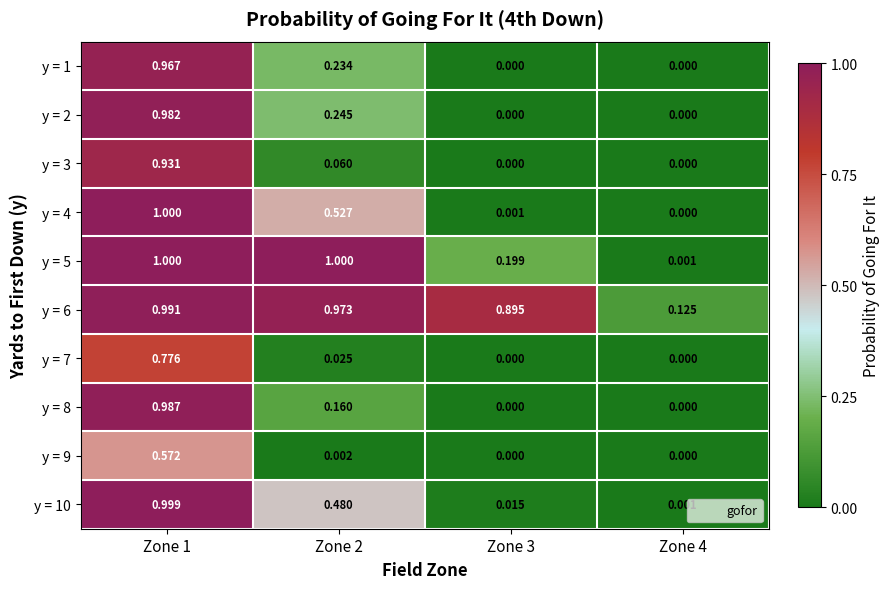

Is the value of y = 1 at Zone 3 greater than the value of y = 10 at Zone 3?

No